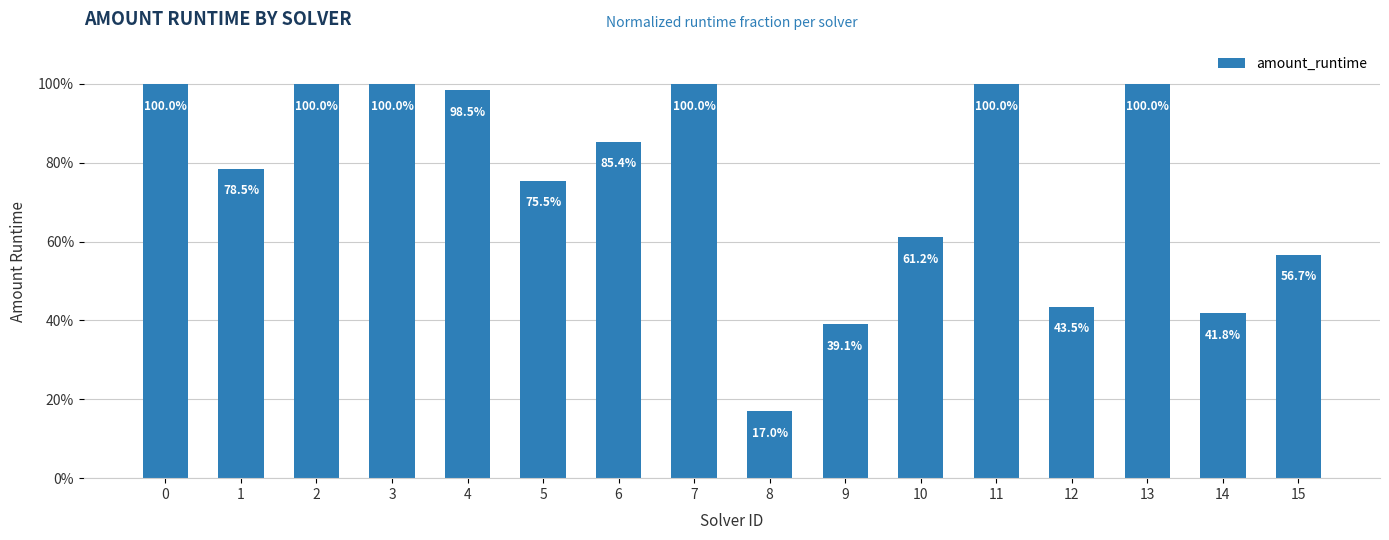

What is the value of the 6th bar from the left?

0.8